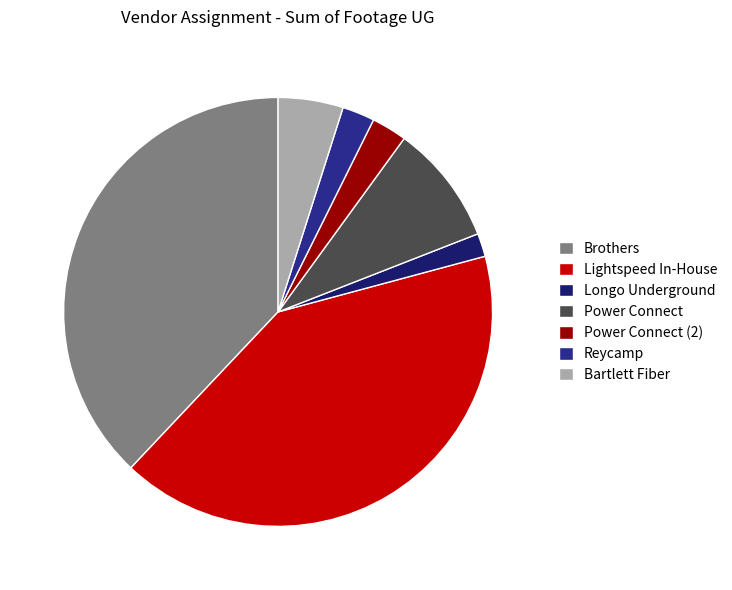

Between Lightspeed In-House and Power Connect, which is larger?

Lightspeed In-House